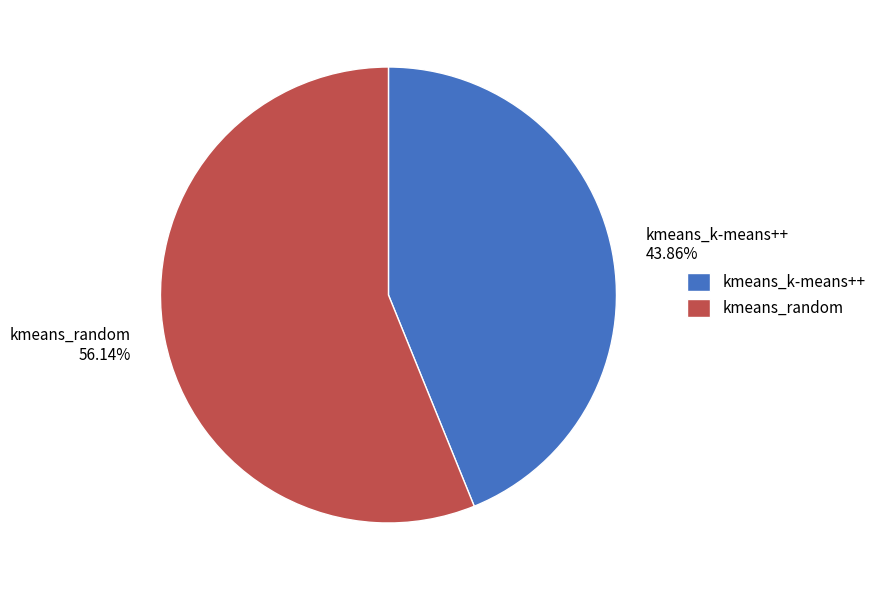

Count the number of slices in the pie.

2